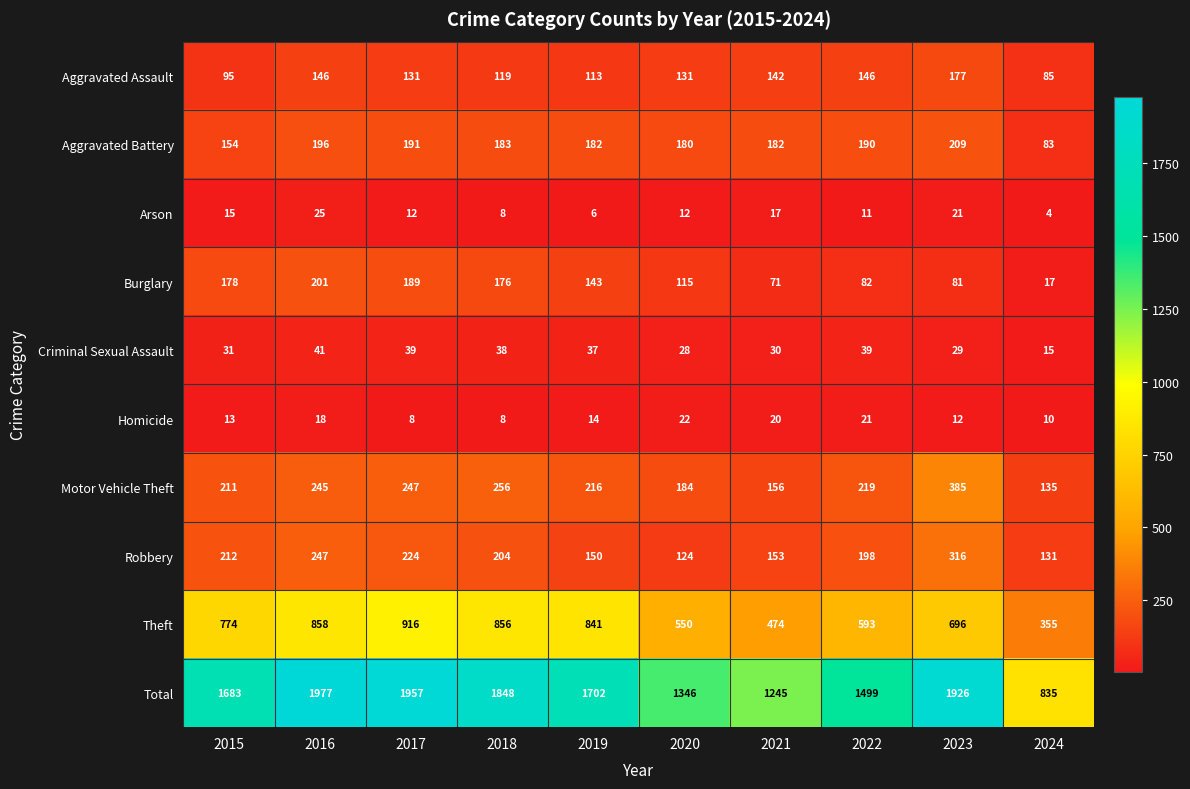

True or false: Robbery has a value of 55 at 2022.

False